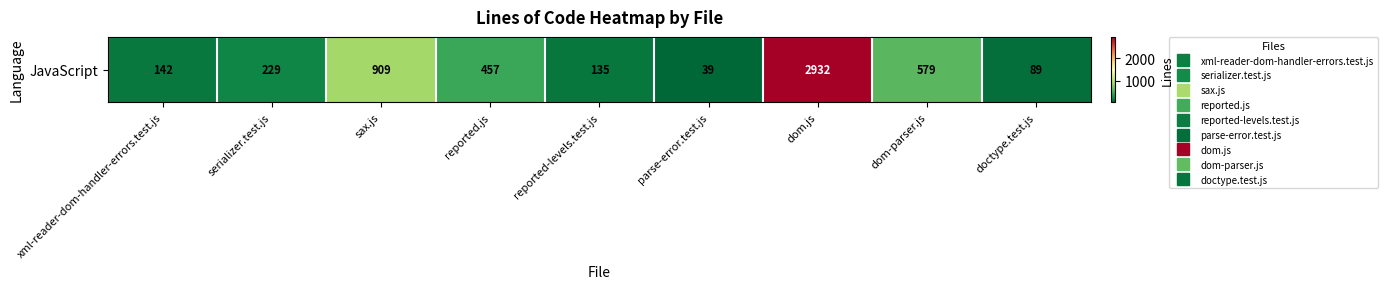

Where is the data nearest to the value 1485?

sax.js